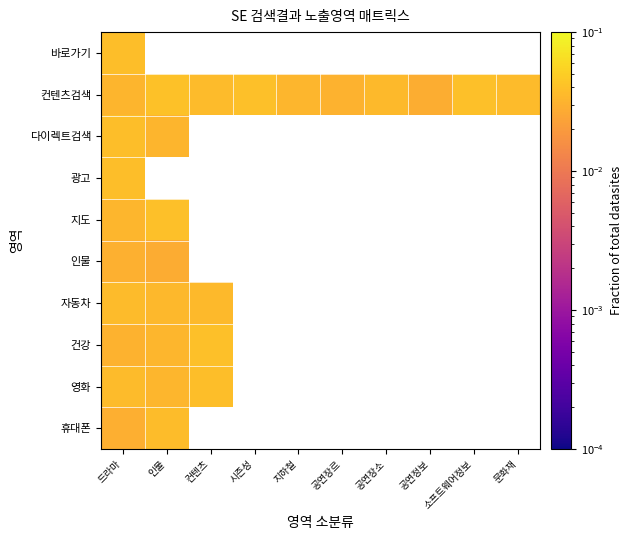

List the series in order of their peak value, highest first.

컨텐츠검색, 건강, 지도, 영화, 바로가기, 다이렉트검색, 광고, 휴대폰, 자동차, 인물